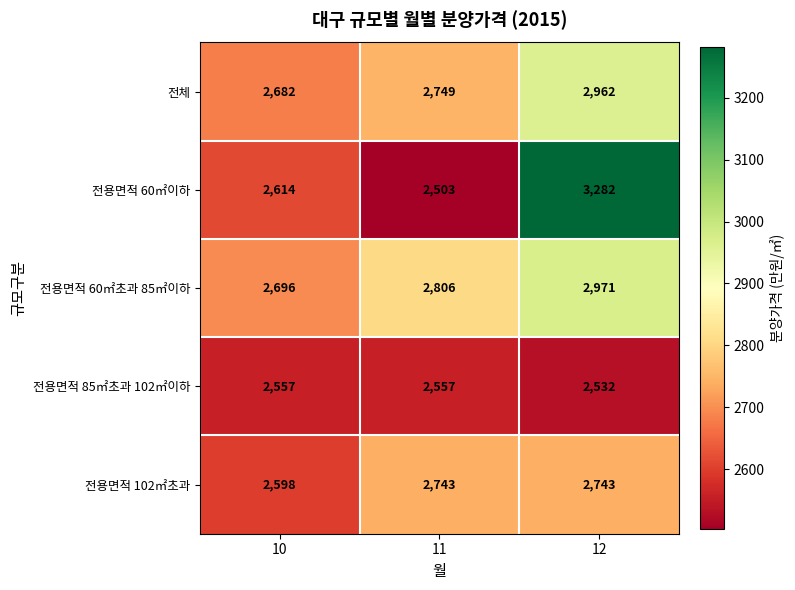

Reading right to left, extract all data points from this chart.

전체: 2962	2749	2682
전용면적 60㎡이하: 3282	2503	2614
전용면적 60㎡초과 85㎡이하: 2971	2806	2696
전용면적 85㎡초과 102㎡이하: 2532	2557	2557
전용면적 102㎡초과: 2743	2743	2598